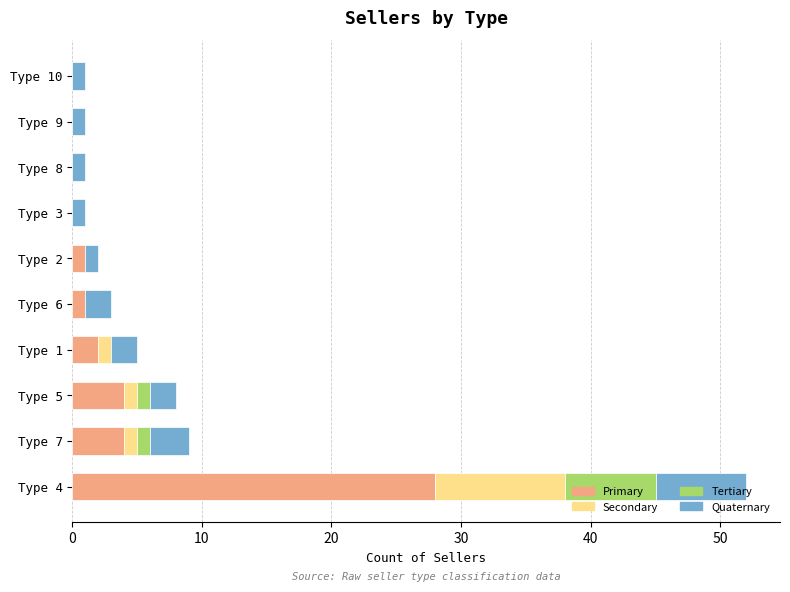

Which category has the highest value in the Primary series?

Type 4